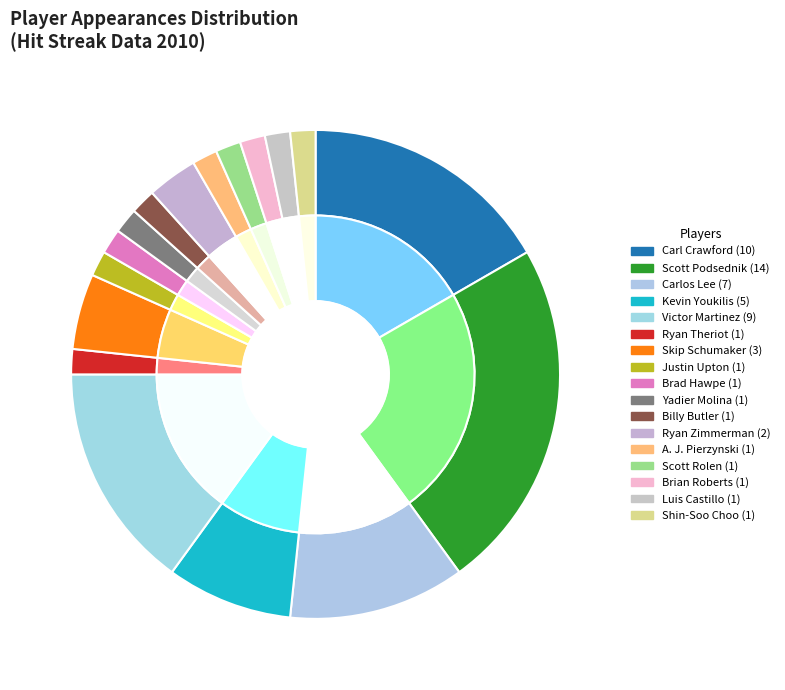

The Brian Roberts slice represents 2% of the pie. True or false?

True